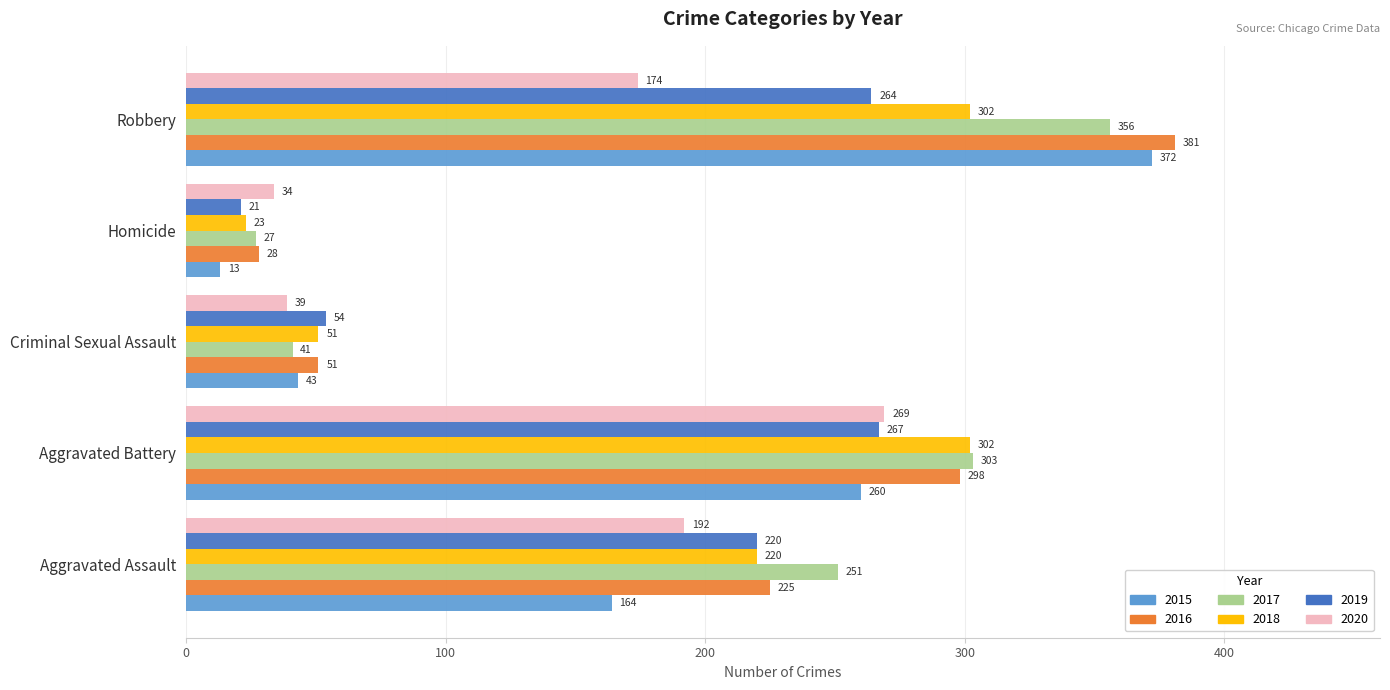

How many distinct data groups are displayed?

6